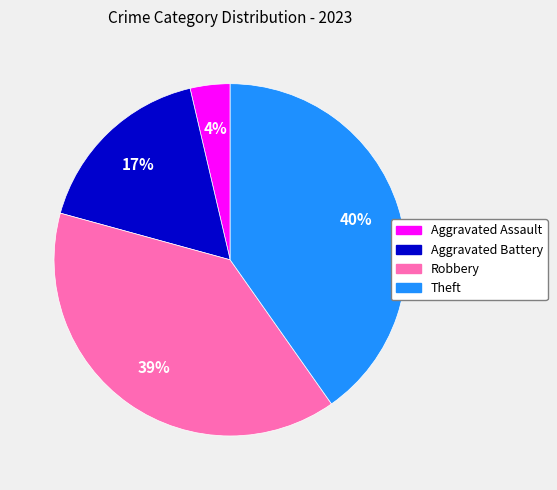

Combined, do Theft and Aggravated Battery account for over 50%?

Yes